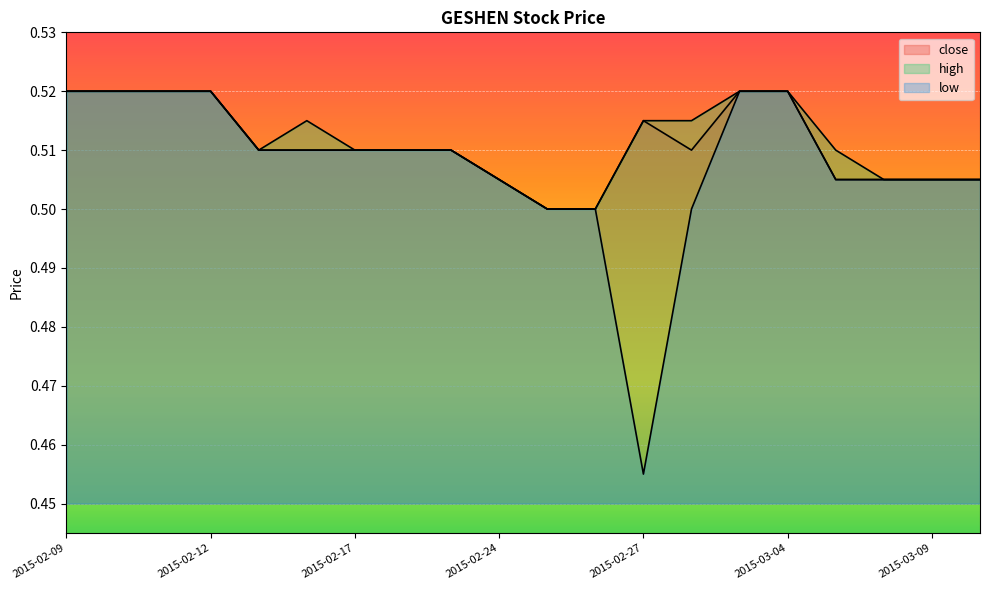

Between 2015-02-18 and 2015-03-09, which series saw the biggest shift?

close